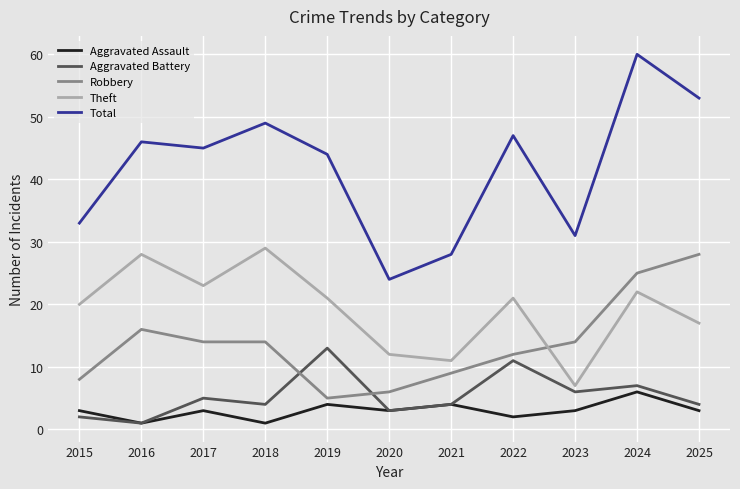

What is the smallest value displayed?

1